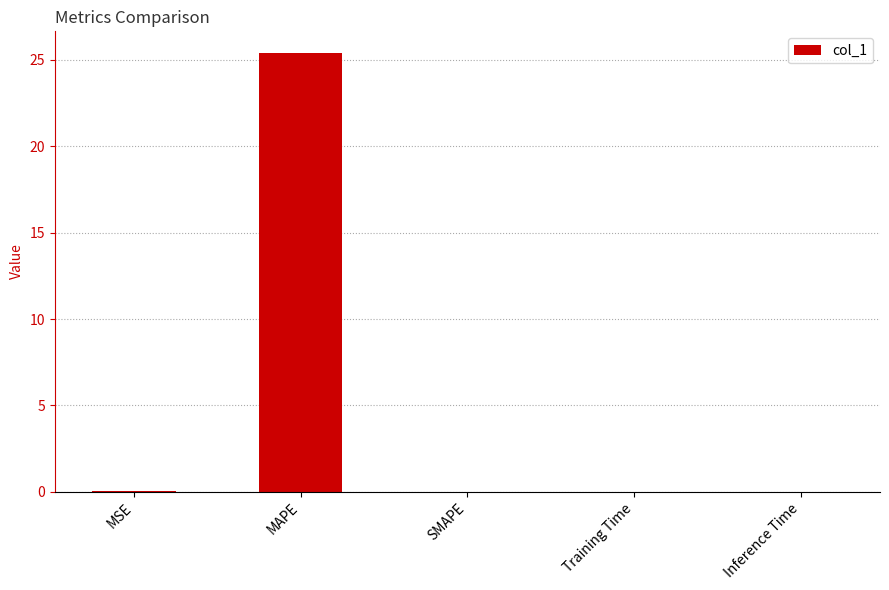

At which category does the chart reach its peak across all series?

MAPE